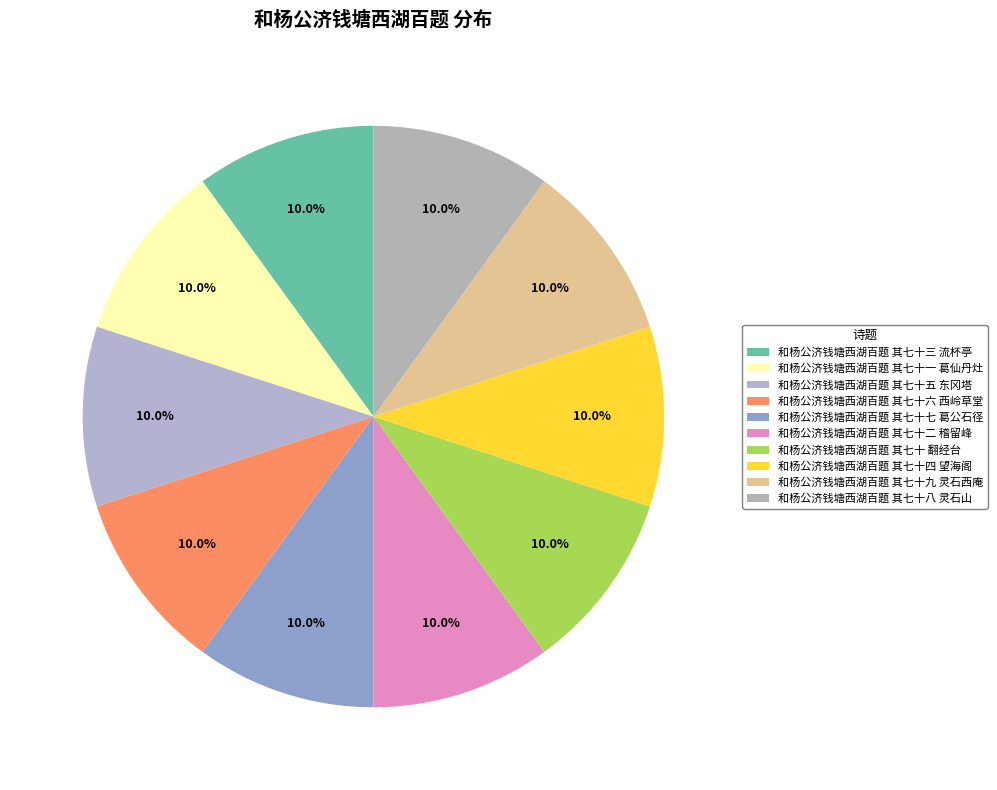

Count the number of slices in the pie.

10